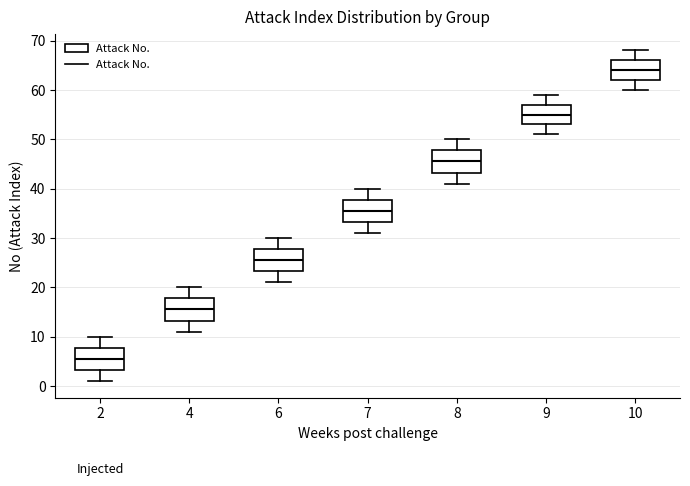

Reading left to right, transcribe this box plot: for each box, give where its median line is, the range the box spans, and where its two whiskers end, as read against the y-axis. The values are not printed on the chart, so give them approximately, as read against the axis.

2: median 6, box 3 to 8, whiskers 1 to 10
4: median 16, box 13 to 18, whiskers 11 to 20
6: median 26, box 23 to 28, whiskers 21 to 30
7: median 36, box 33 to 38, whiskers 31 to 40
8: median 46, box 43 to 48, whiskers 41 to 50
9: median 55, box 53 to 57, whiskers 51 to 59
10: median 64, box 62 to 66, whiskers 60 to 68